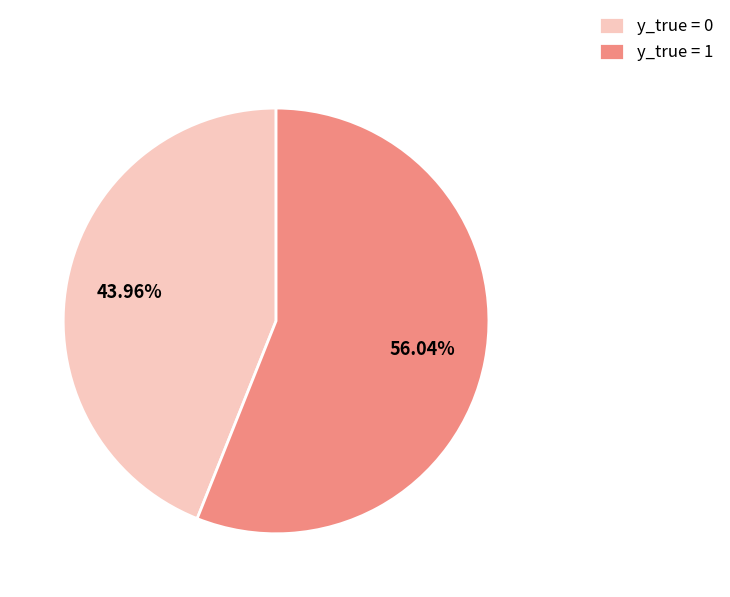

Is it true that y_true = 0 is 44% of the pie?

True